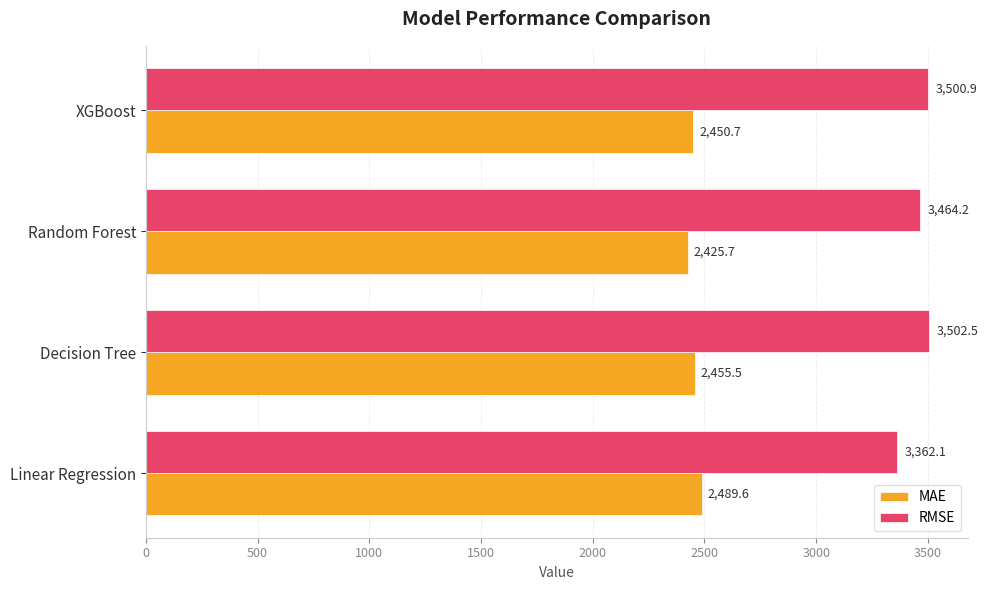

Which series has the widest spread of values?

RMSE